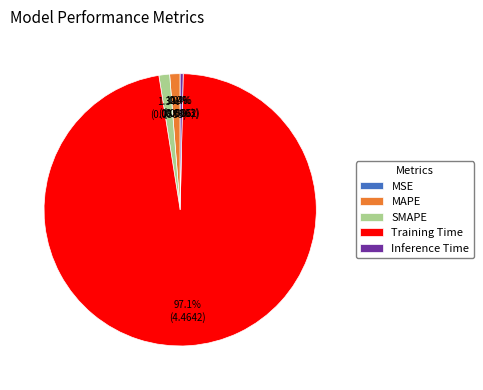

To the nearest percent, what is the average slice percentage?

20%